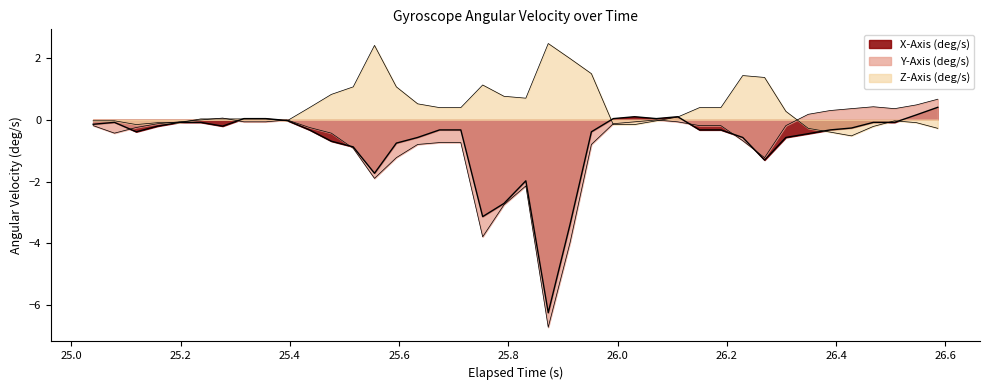

What are all the series names shown in the legend?

X-Axis (deg/s), Y-Axis (deg/s), Z-Axis (deg/s)